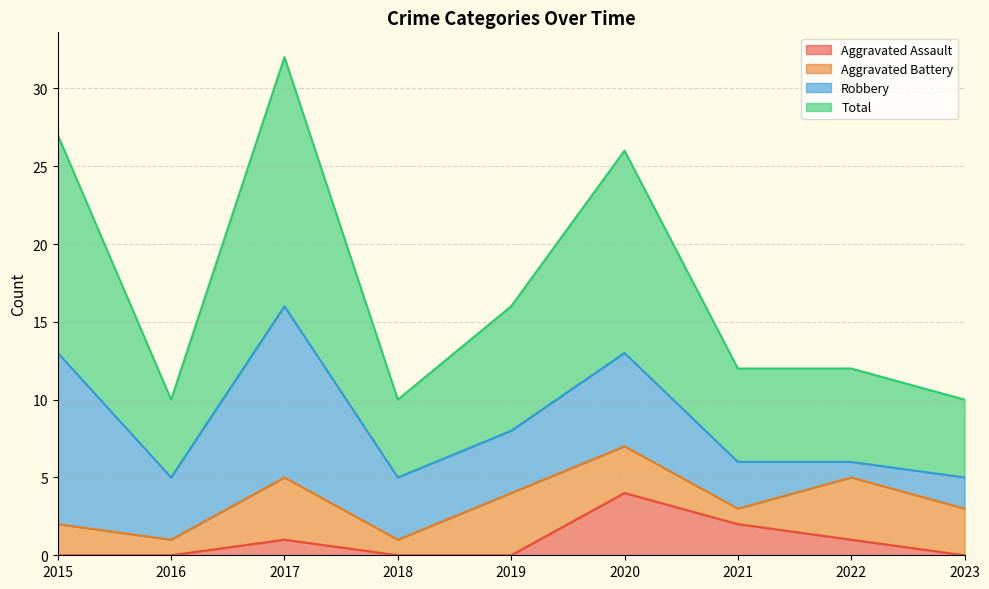

What is the spread (max minus min) of values at 2018?

10